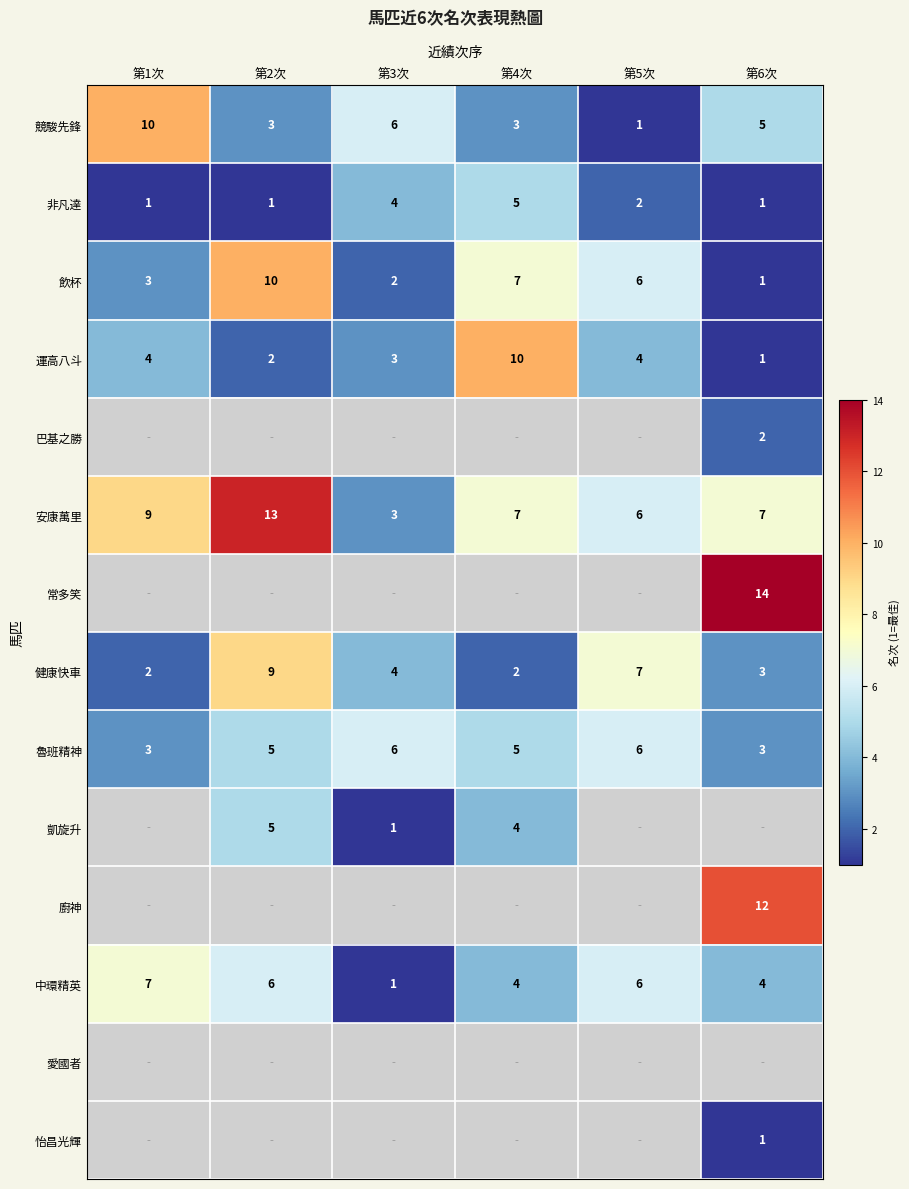

True or false: 凱旋升 has a value of 1.7 at 第4次.

False